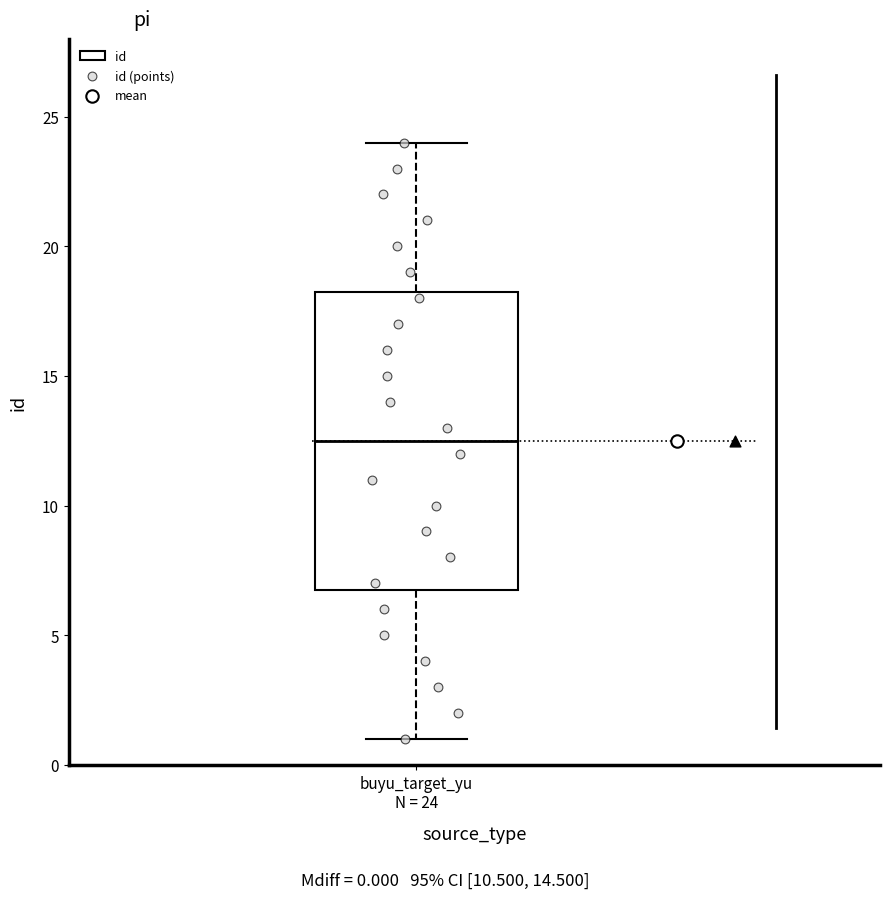

Read this box plot against the y-axis: the position of the median line, the range covered by the box, and the ends of both whiskers. The values are not printed on the chart, so give them approximately, as read against the axis.

median 12.5, box 7.0 to 18.5, whiskers 1.0 to 24.0